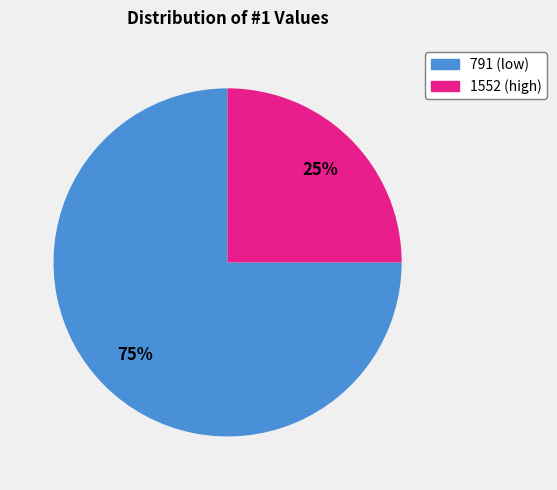

To the nearest percent, what is the difference between the largest and smallest slice percentages?

50%